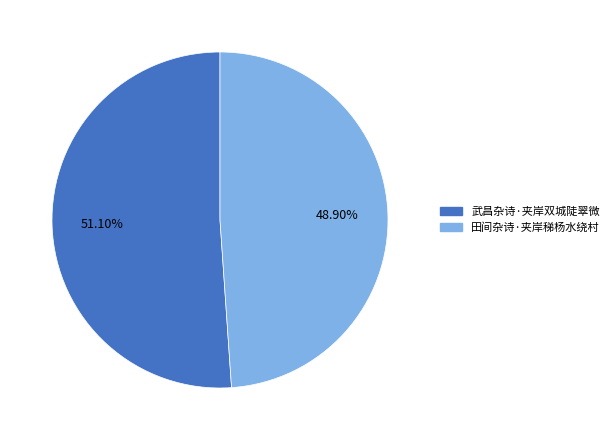

How many segments does this pie chart have?

2